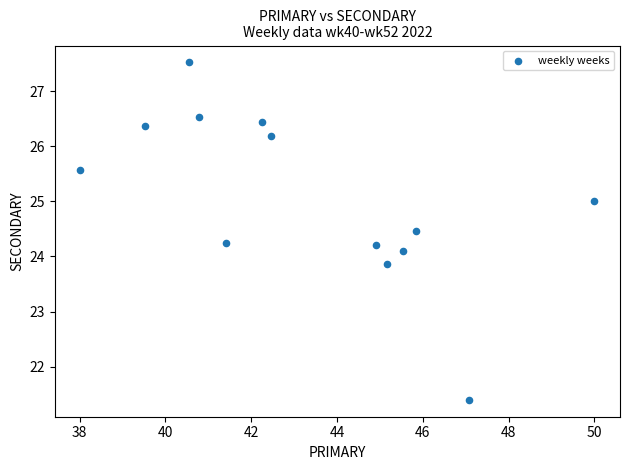

What is the range of Y values (max minus min)?

6.1